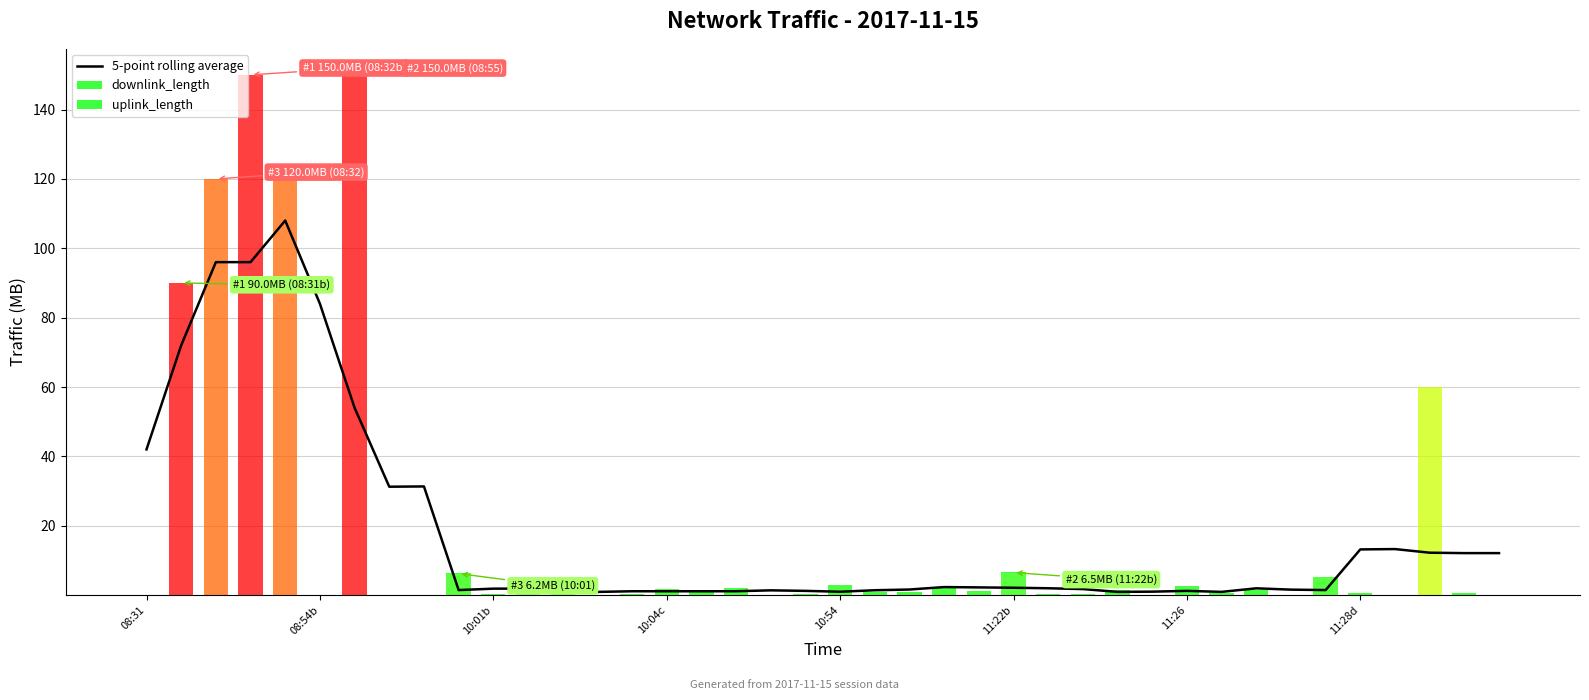

How many bars are there in total?

40